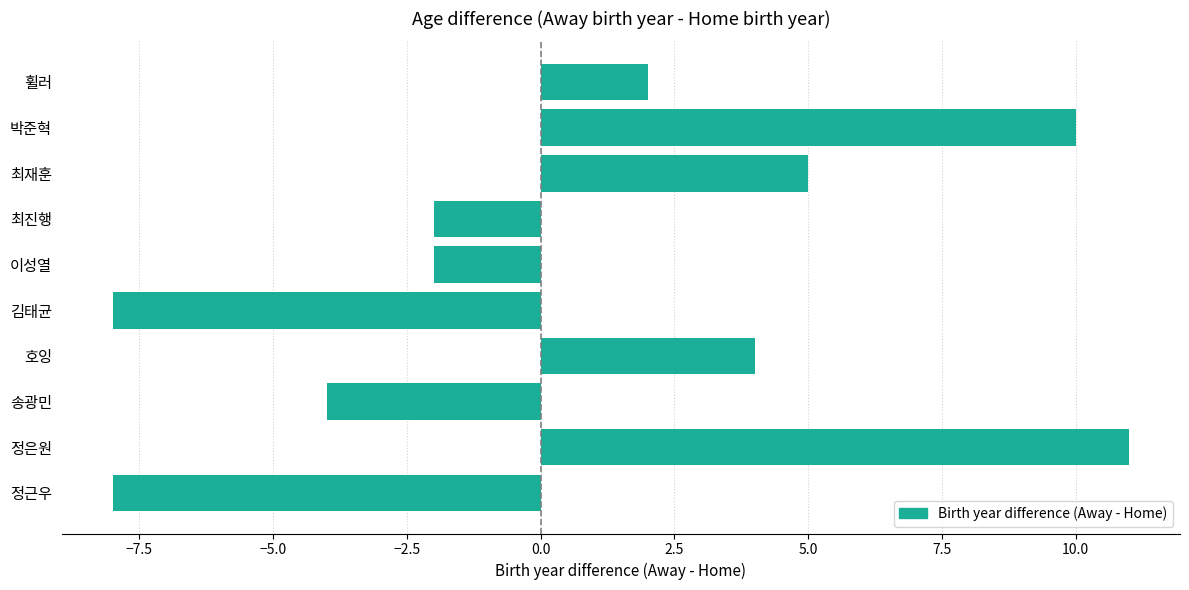

What is the greatest value displayed?

11